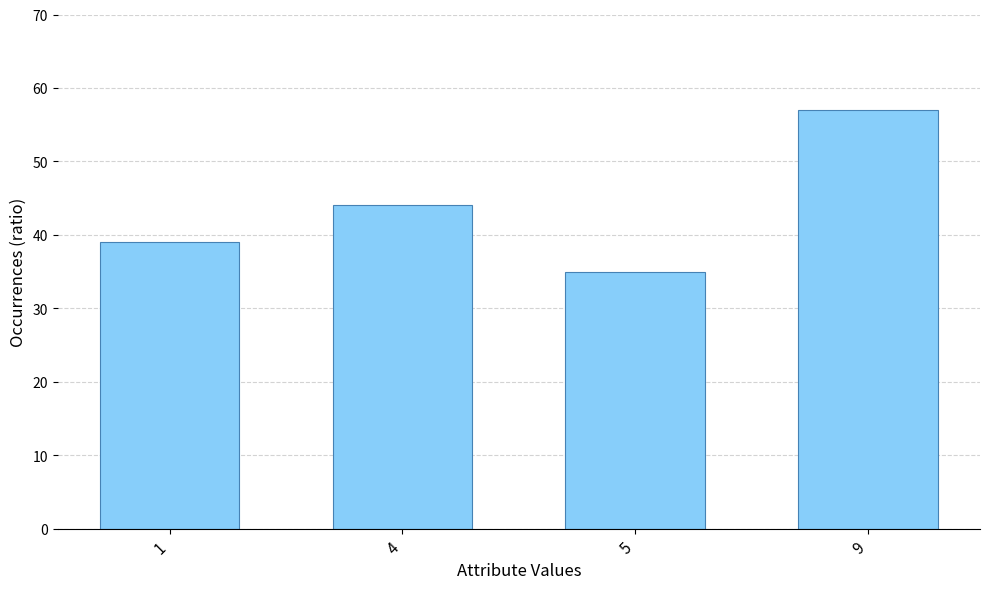

What is the average value?

44